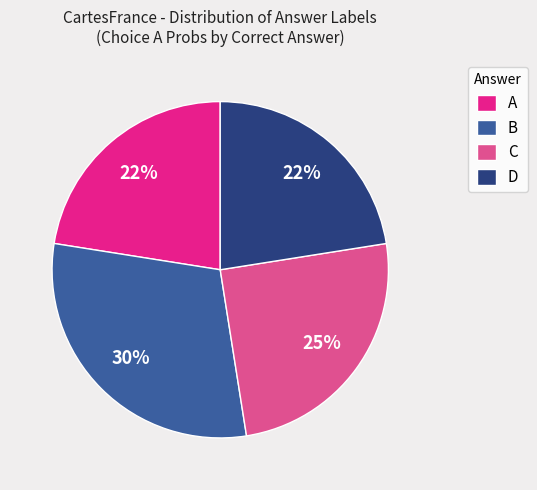

Combined, do C and B account for over 50%?

Yes